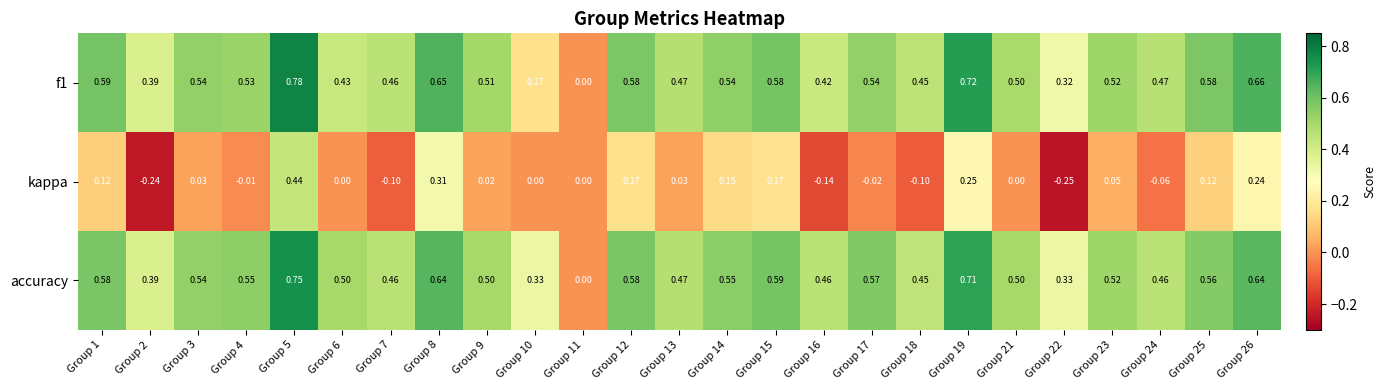

List the series in order of their peak value, highest first.

f1, accuracy, kappa